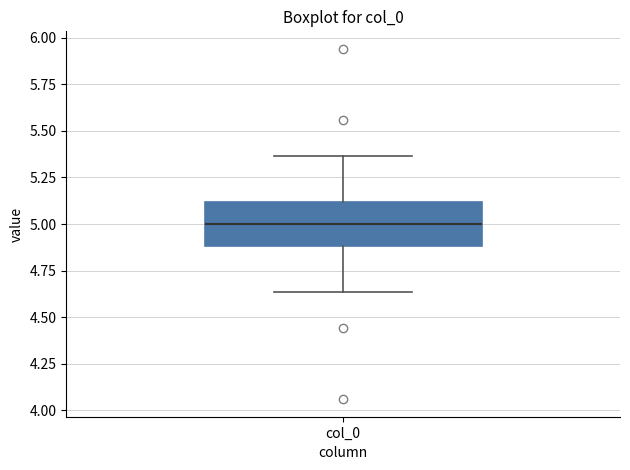

Where does the lower whisker of the box for col_0 end on the y-axis? The values are not printed on the chart, so give them approximately, as read against the axis.

4.65